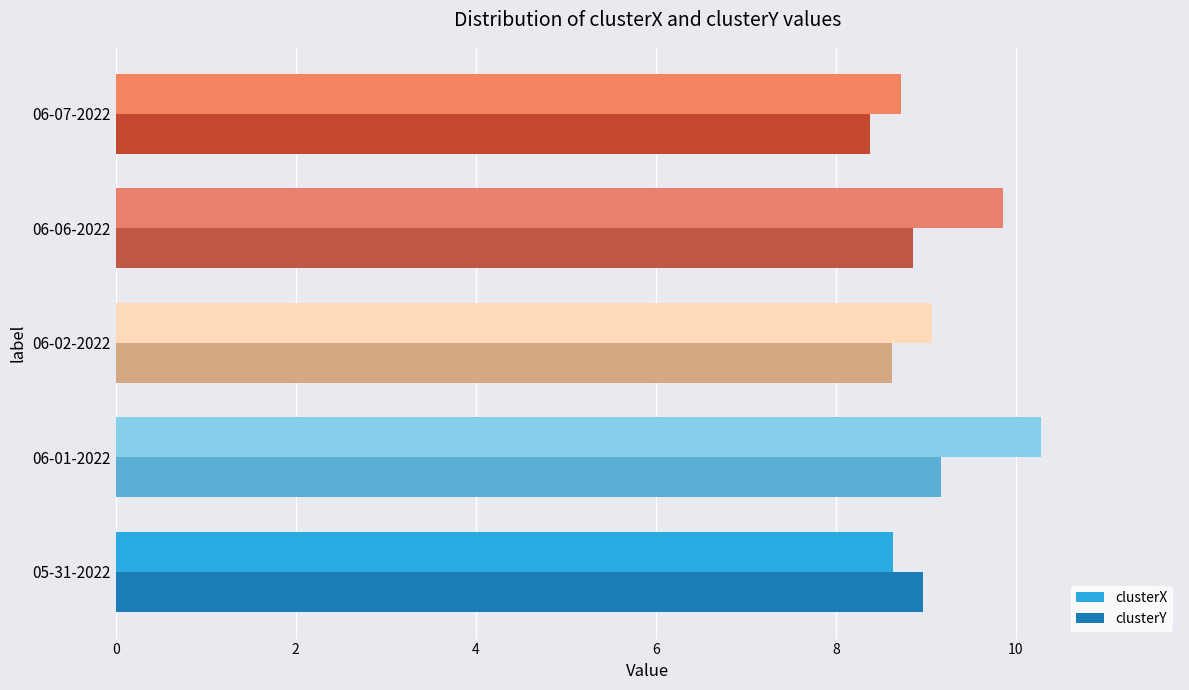

How many data points does each series have?

5